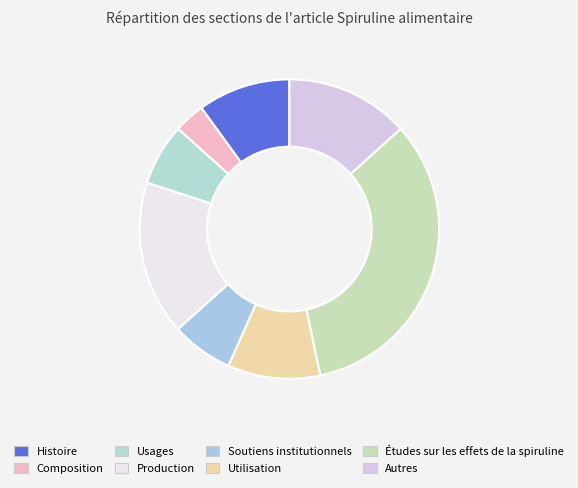

Which slice is the smallest?

Composition